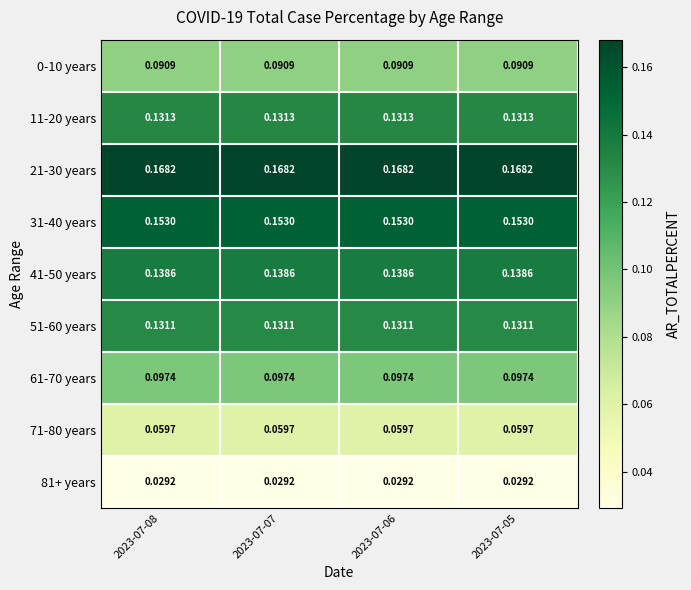

Reading right to left, extract all data points from this chart.

0-10 years: 2023-07-05=0.1	2023-07-06=0.1	2023-07-07=0.1	2023-07-08=0.1
11-20 years: 2023-07-05=0.1	2023-07-06=0.1	2023-07-07=0.1	2023-07-08=0.1
21-30 years: 2023-07-05=0.2	2023-07-06=0.2	2023-07-07=0.2	2023-07-08=0.2
31-40 years: 2023-07-05=0.2	2023-07-06=0.2	2023-07-07=0.2	2023-07-08=0.2
41-50 years: 2023-07-05=0.1	2023-07-06=0.1	2023-07-07=0.1	2023-07-08=0.1
51-60 years: 2023-07-05=0.1	2023-07-06=0.1	2023-07-07=0.1	2023-07-08=0.1
61-70 years: 2023-07-05=0.1	2023-07-06=0.1	2023-07-07=0.1	2023-07-08=0.1
71-80 years: 2023-07-05=0.1	2023-07-06=0.1	2023-07-07=0.1	2023-07-08=0.1
81+ years: 2023-07-05=0.0	2023-07-06=0.0	2023-07-07=0.0	2023-07-08=0.0